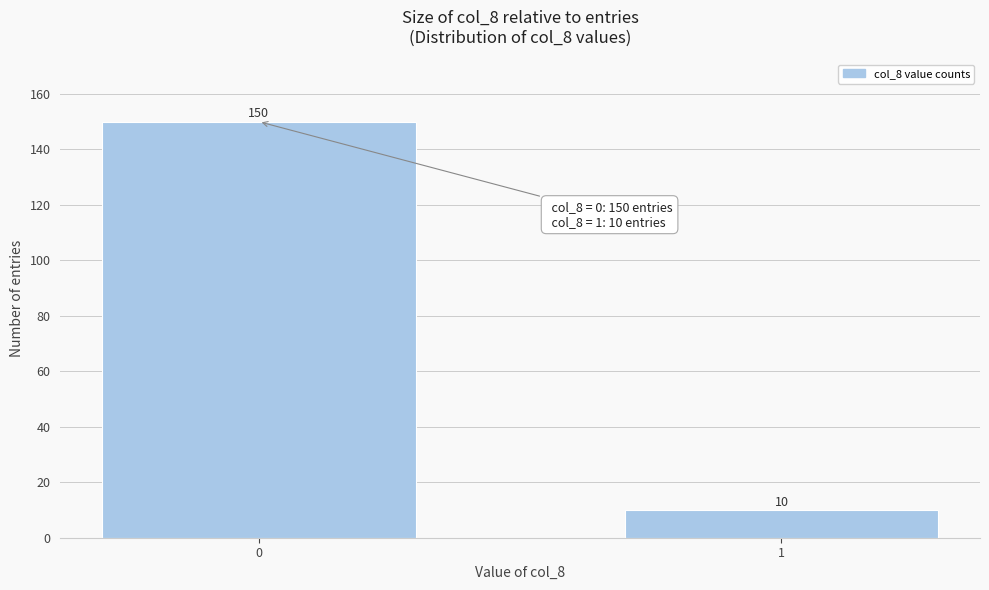

Reading right to left, transcribe all the data shown in this chart.

10	150